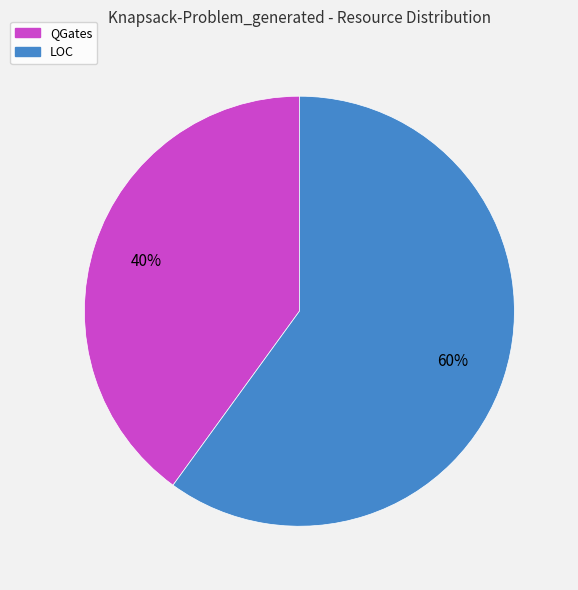

How many segments does this pie chart have?

2